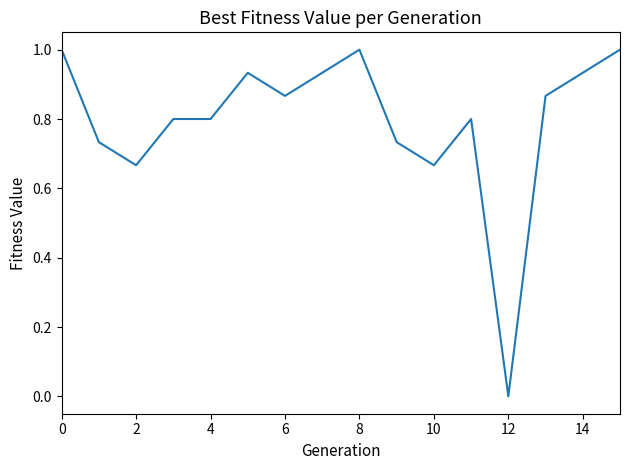

What is the difference between the maximum and minimum values?

1.0